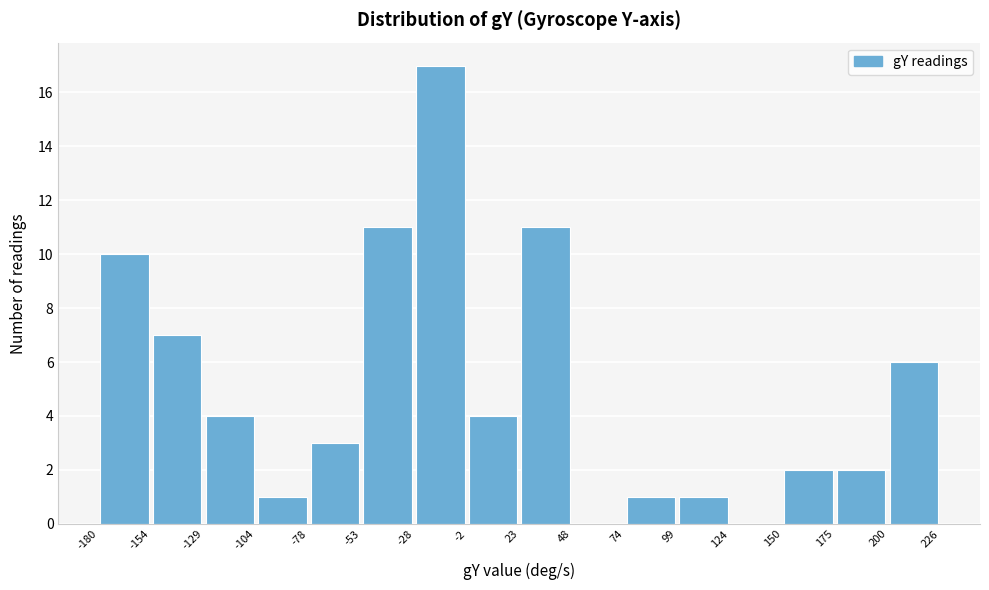

Over which range of the x-axis is the bar tallest?

-28 to -2